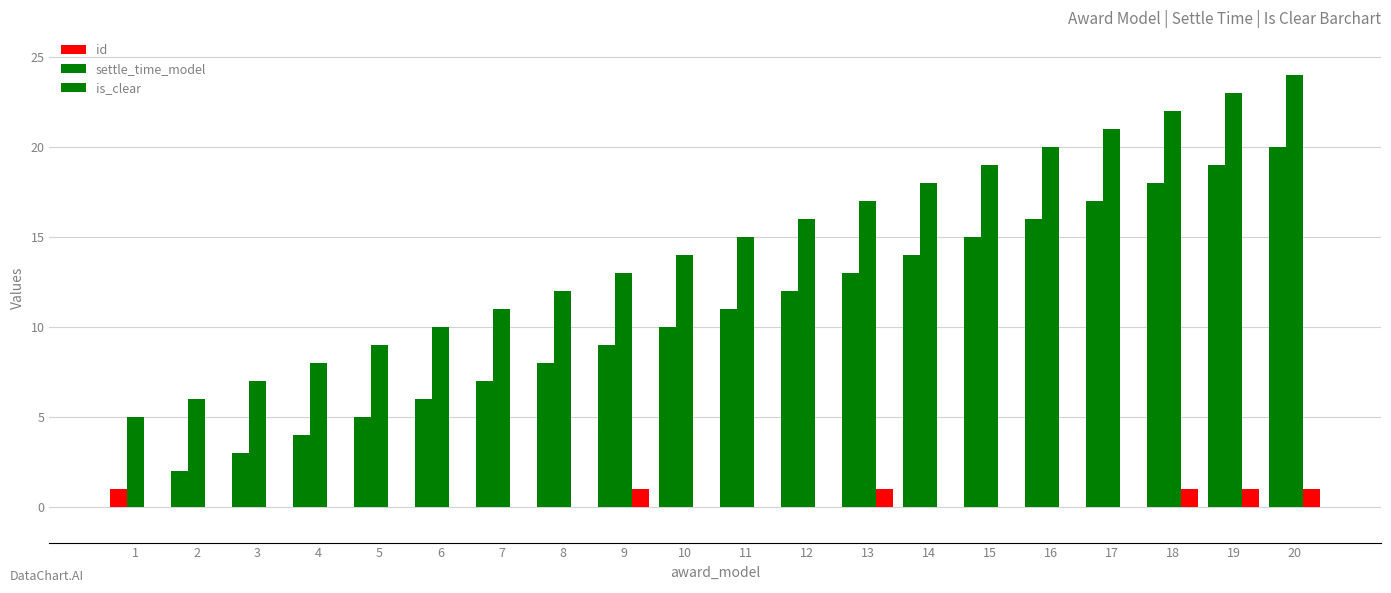

Does the chart contain stacked bars?

No